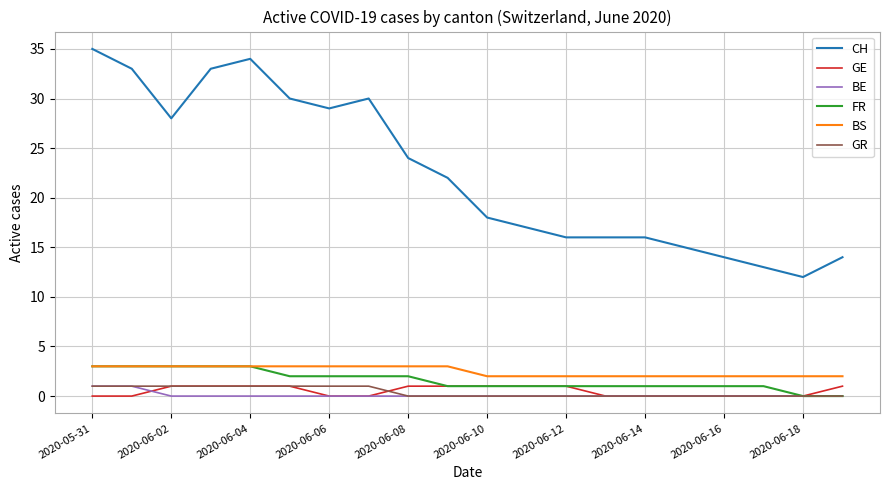

Which series has the largest total across all categories?

CH